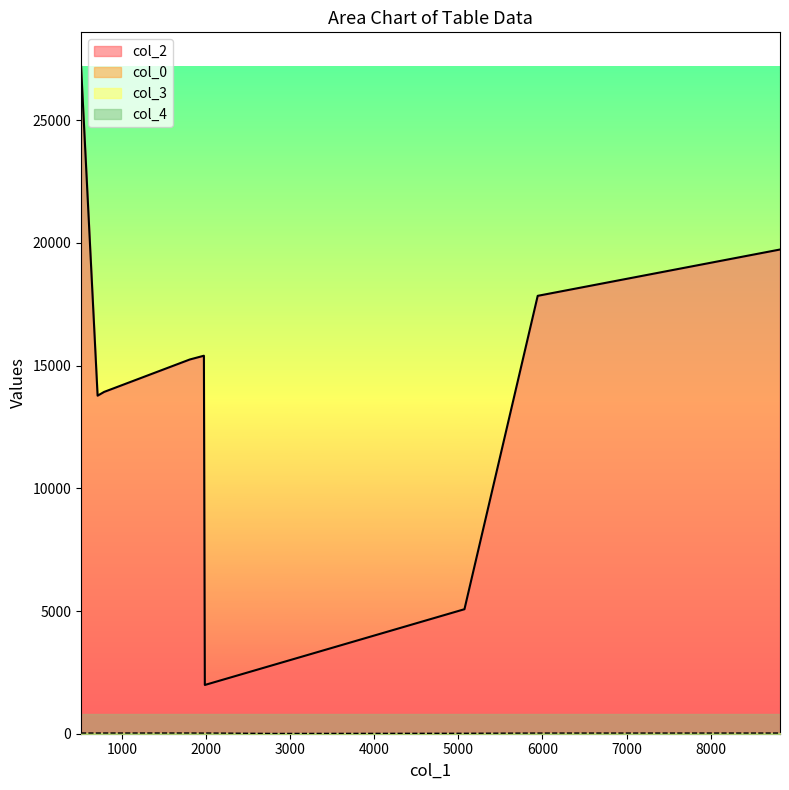

How many lines are shown in the chart?

4